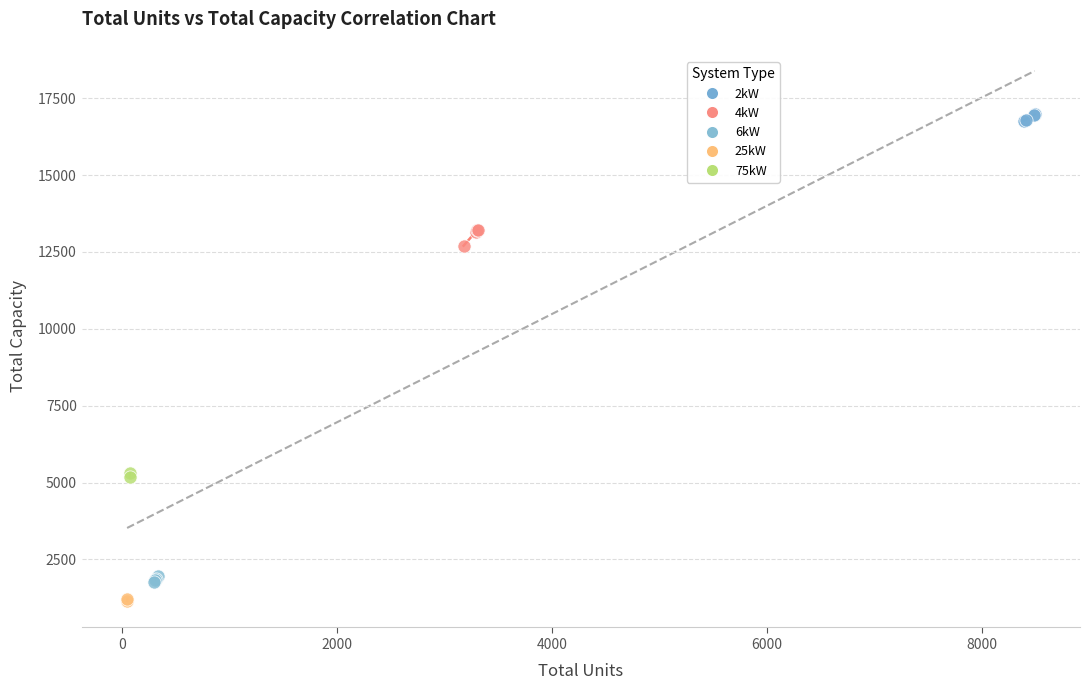

Which series contains the highest Y value?

2kW